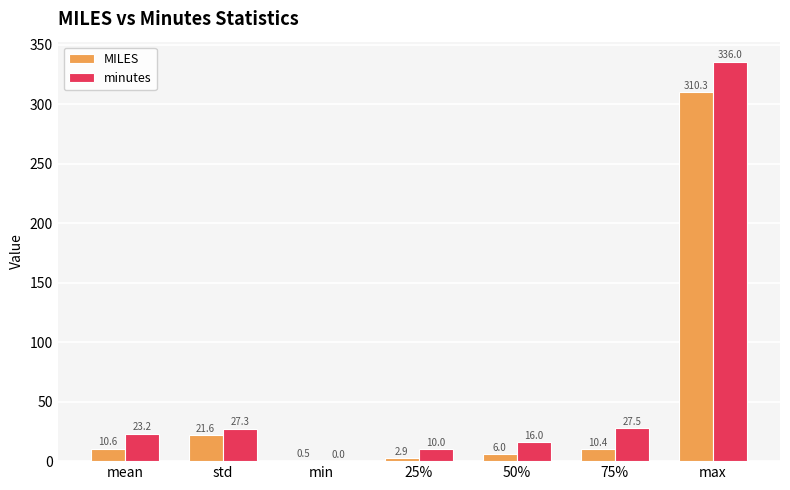

Is the value of MILES at 75% greater than the value of minutes at min?

Yes